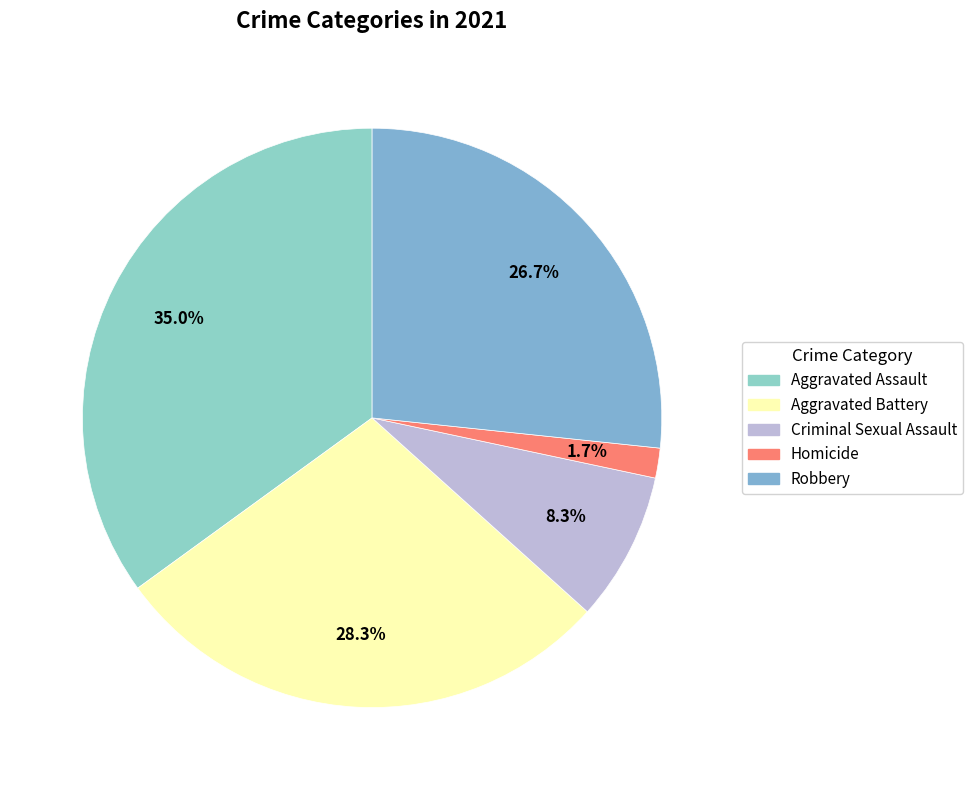

What is the smallest slice in the pie chart?

Homicide